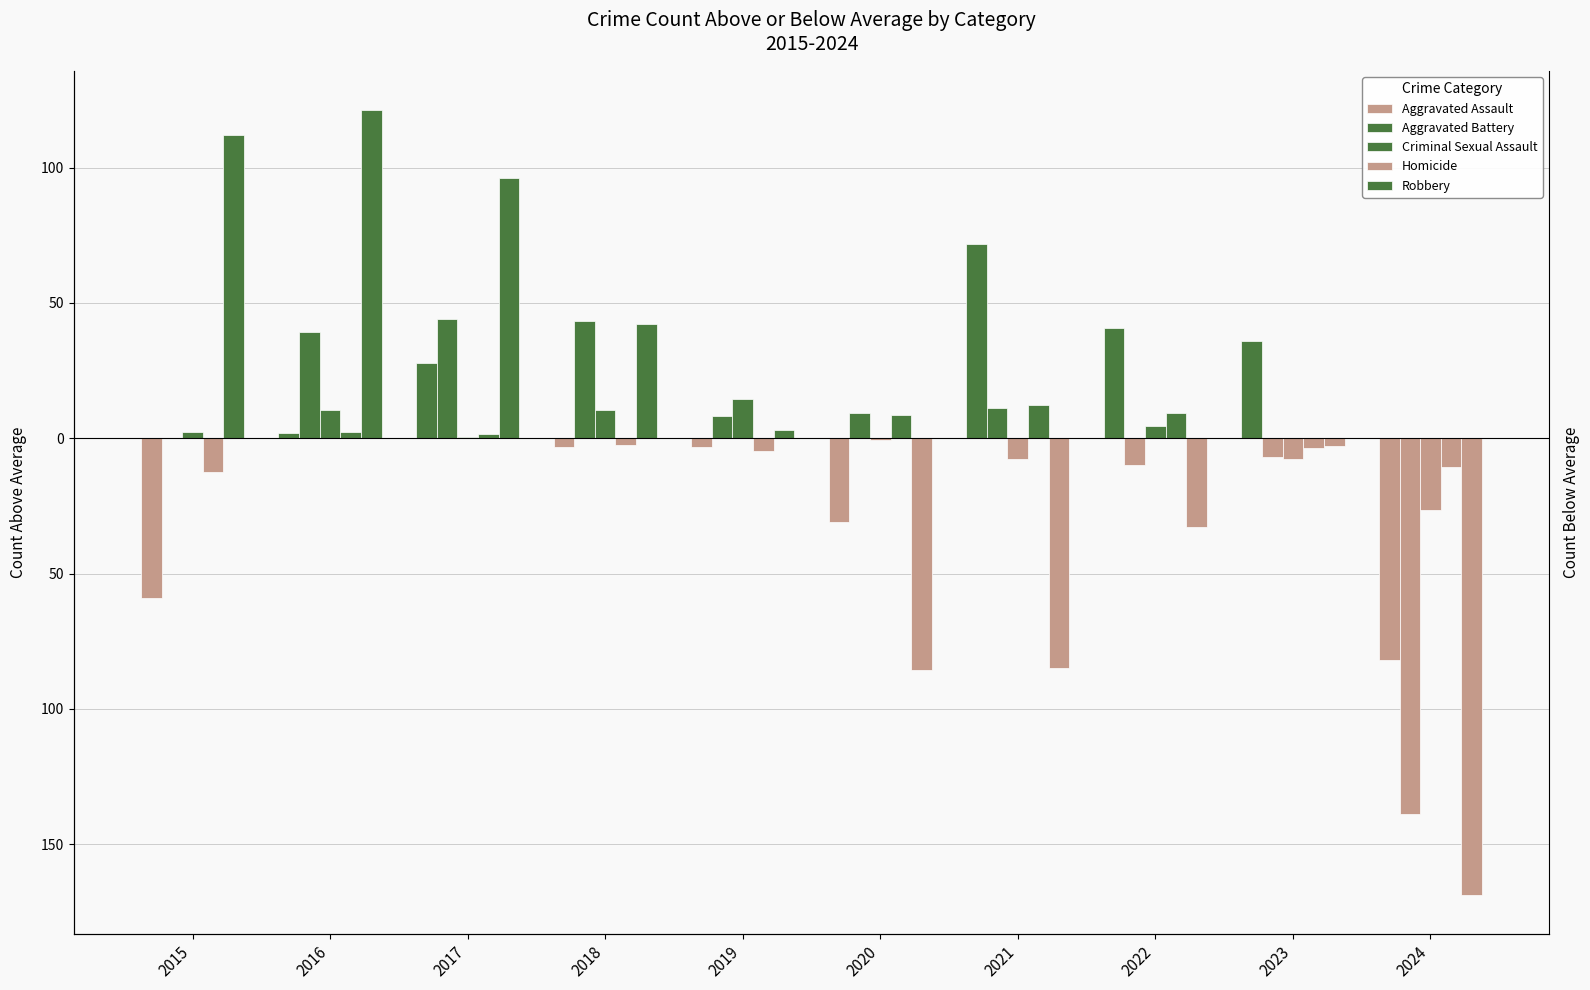

Does the chart contain any negative values?

Yes